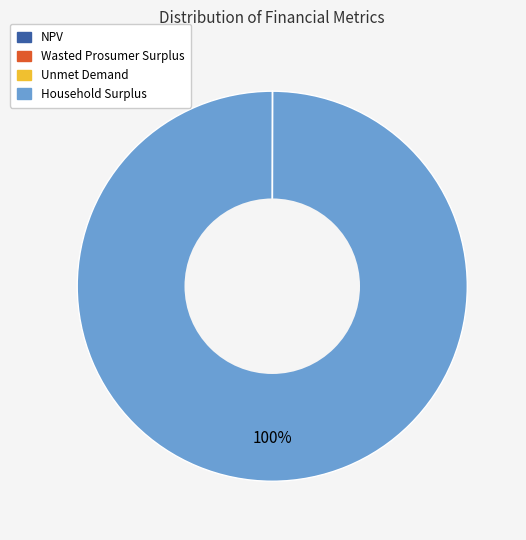

To the nearest percent, what is the average slice percentage?

25%